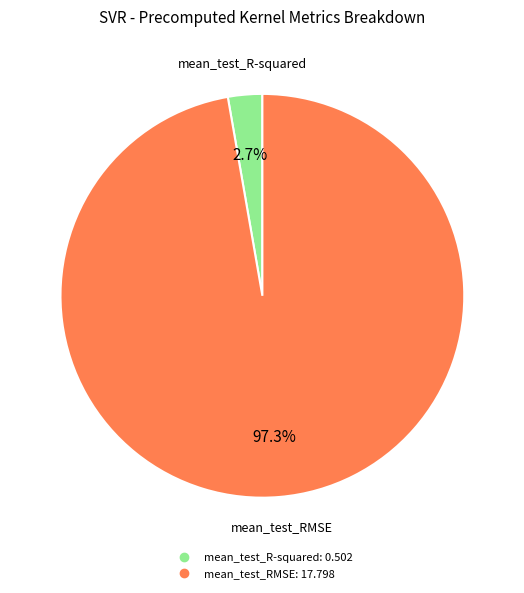

What percentage is the mean_test_R-squared slice, to the nearest percent?

3%